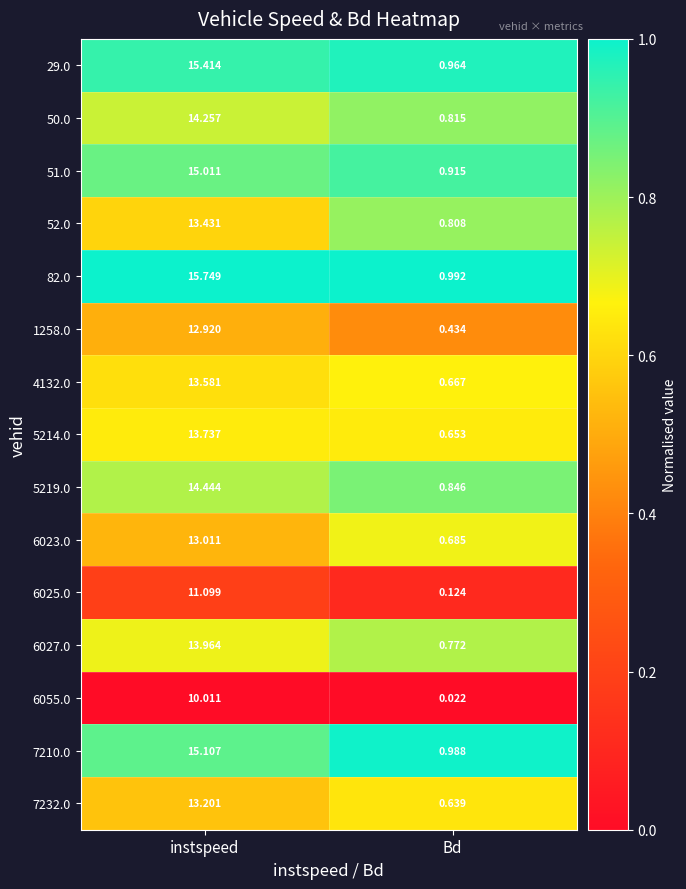

What is the spread (max minus min) of values at instspeed?

5.7